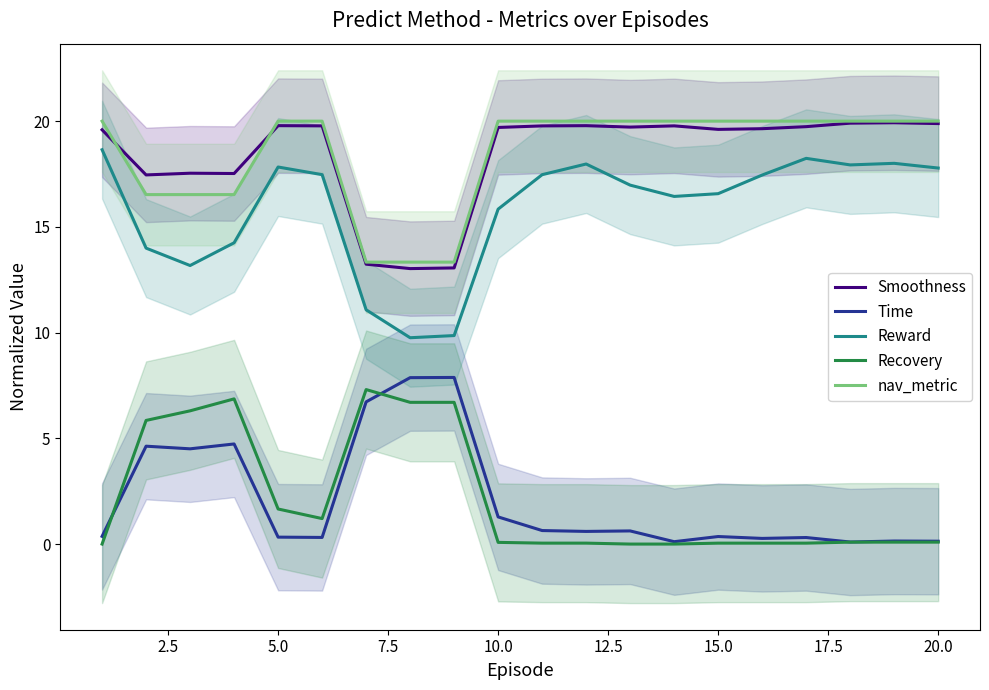

The value of nav_metric at 5.0 is 20.0. True or false?

True